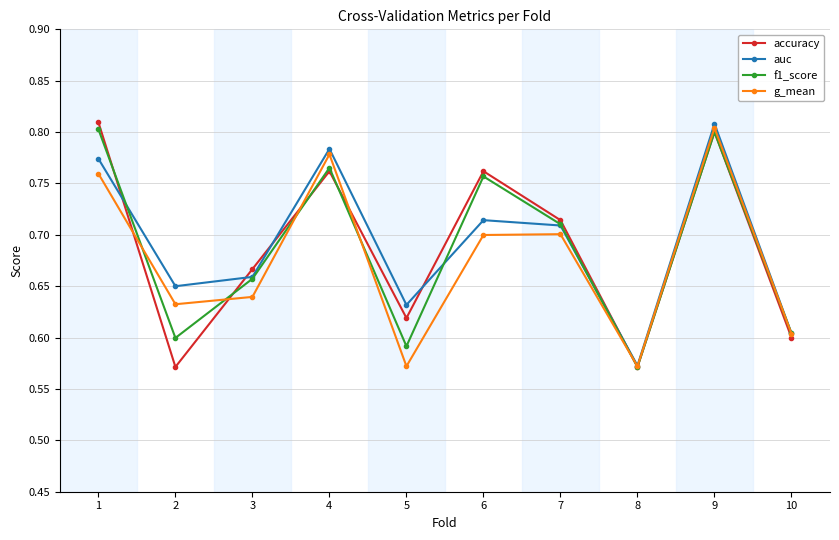

The value of auc at 3 is 0.3. True or false?

False